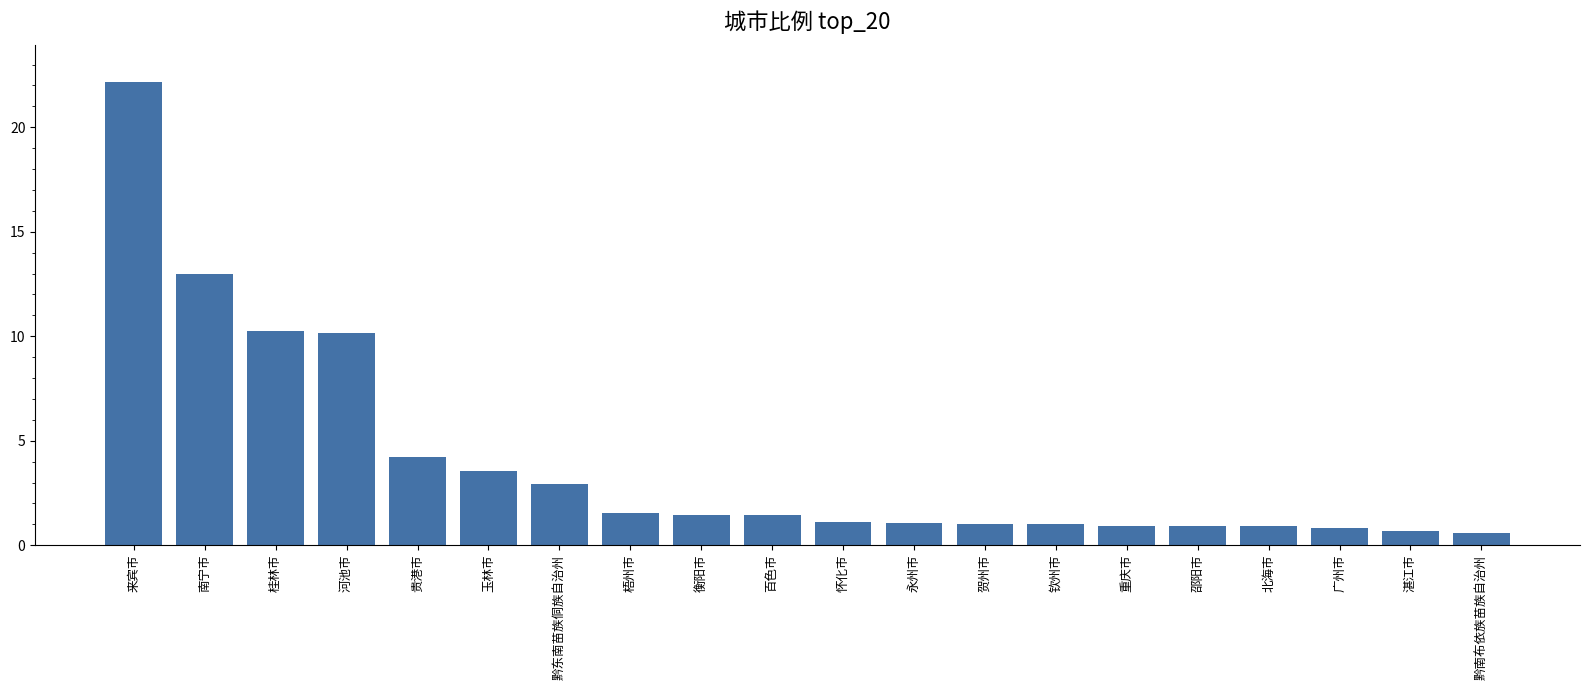

Count the number of data series in this chart.

1